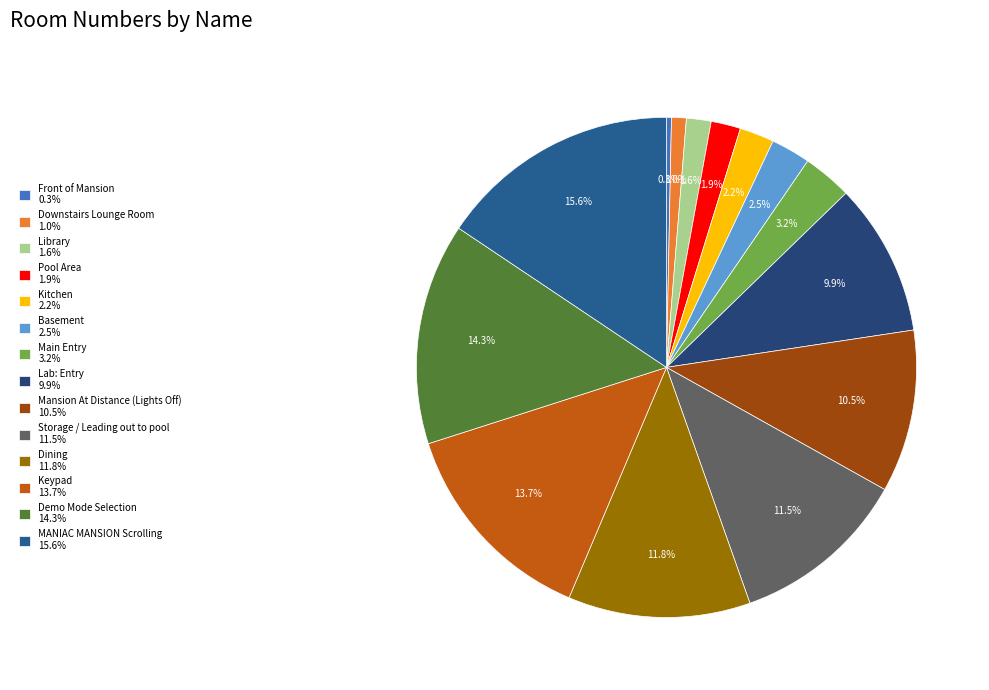

Rank the categories by value from highest to lowest.

MANIAC MANSION Scrolling, Demo Mode Selection, Keypad, Dining, Storage / Leading out to pool, Mansion At Distance (Lights Off), Lab: Entry, Main Entry, Basement, Kitchen, Pool Area, Library, Downstairs Lounge Room, Front of Mansion